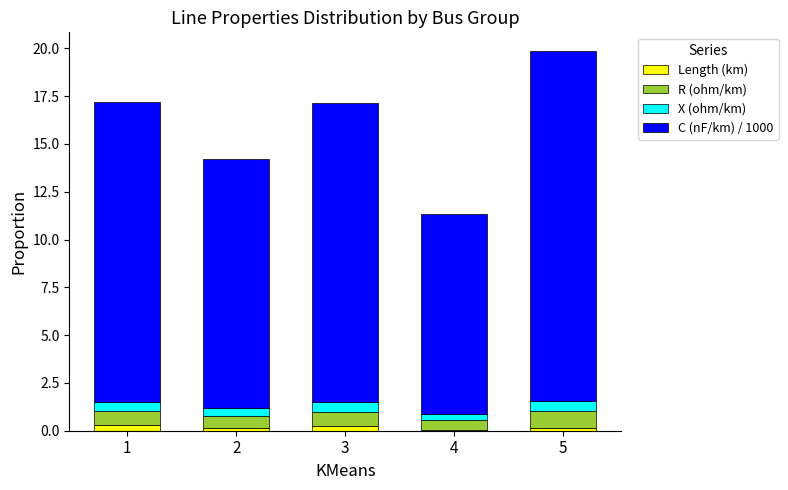

Count the Length (km) values in the range 0 to 1.

5